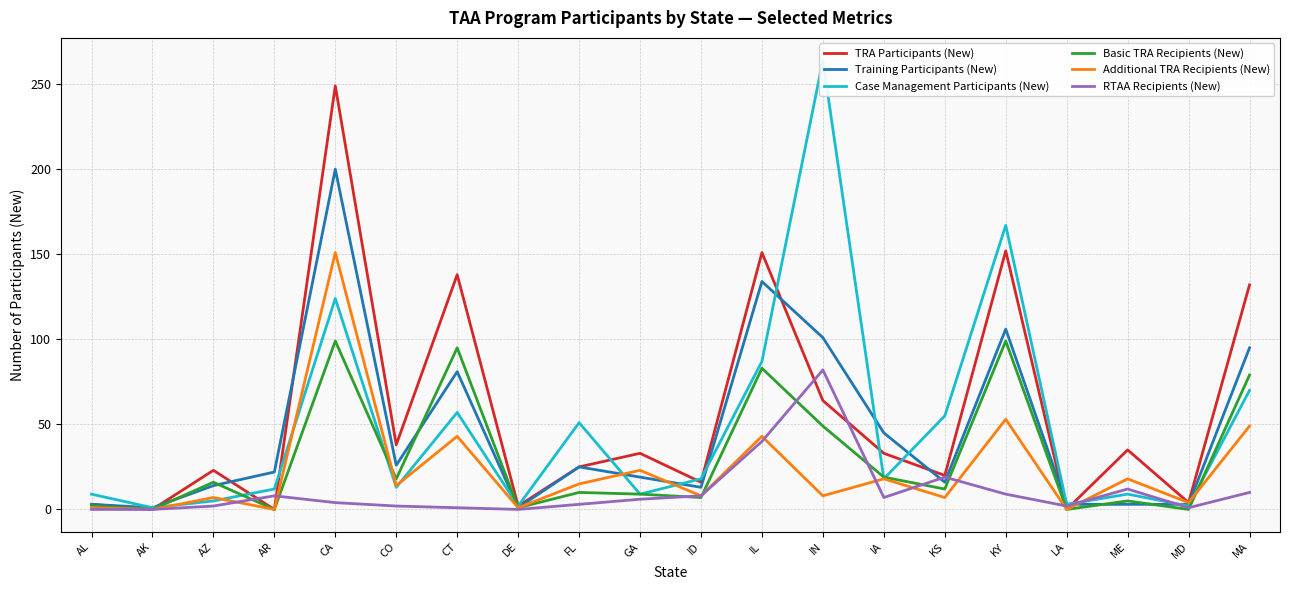

What are all the series names shown in the legend?

TRA Participants (New), Training Participants (New), Case Management Participants (New), Basic TRA Recipients (New), Additional TRA Recipients (New), RTAA Recipients (New)